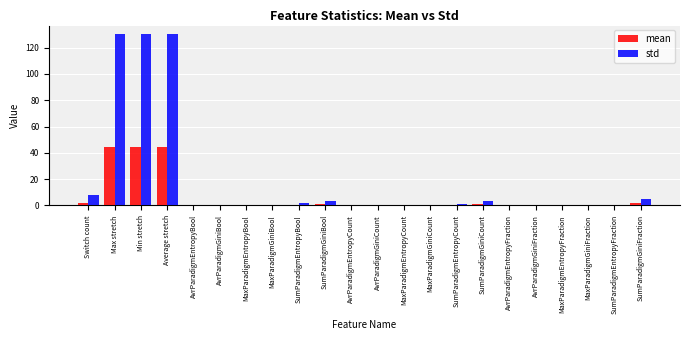

What is the greatest value displayed?

130.2